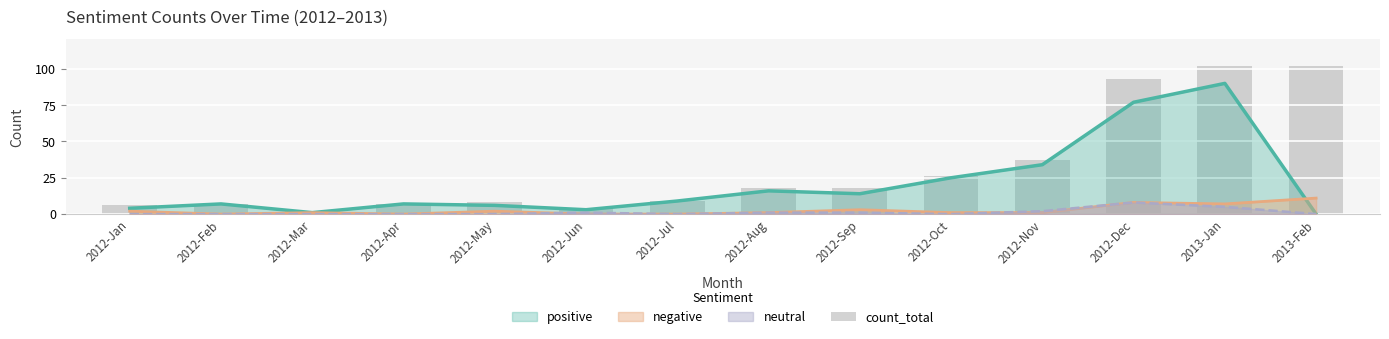

How many data points are above 18?

5